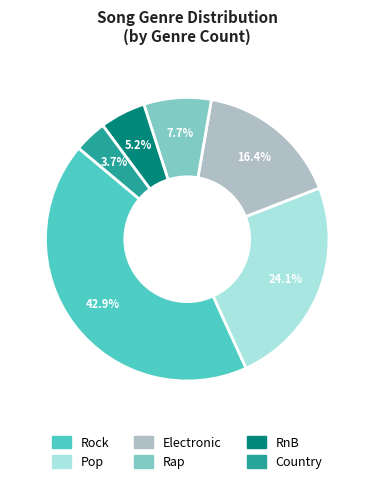

Between RnB and Electronic, which is larger?

Electronic